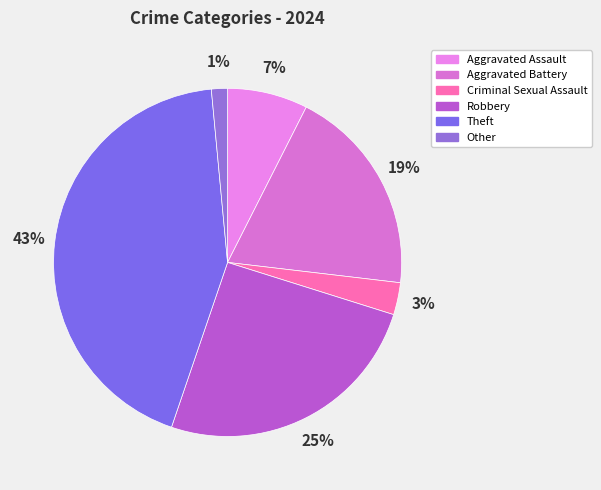

Is there any slice that represents more than half of the pie?

No